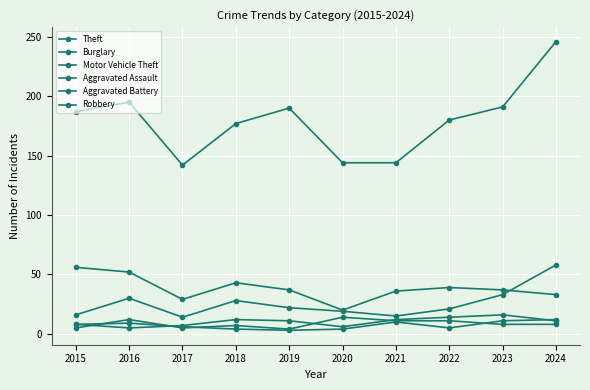

What is the difference between the Robbery values at 2020 and 2019?

10